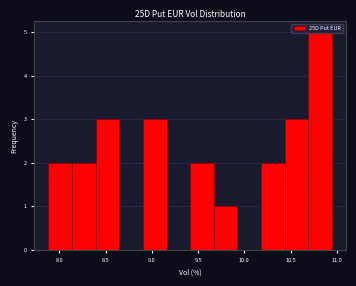

Reading left to right, transcribe this chart: for each bar, give the range it covers on the x-axis and its height. Neither the bar edges nor the heights are printed on the chart, so give them approximately, as read against the axes.

7.90 to 8.15: 2
8.15 to 8.40: 2
8.40 to 8.65: 3
8.65 to 8.90: 0
8.90 to 9.15: 3
9.15 to 9.40: 0
9.40 to 9.65: 2
9.65 to 9.95: 1
9.95 to 10.20: 0
10.20 to 10.45: 2
10.45 to 10.70: 3
10.70 to 10.95: 5